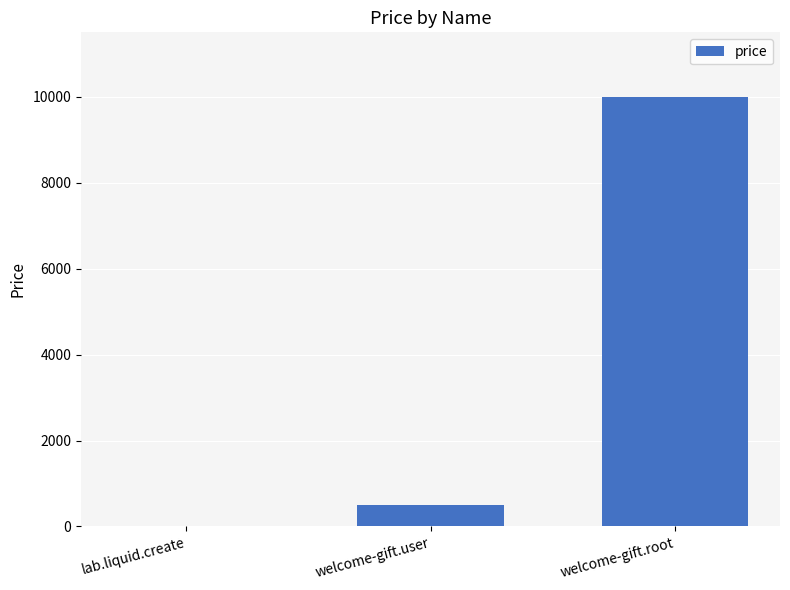

How many data points does each series have?

3